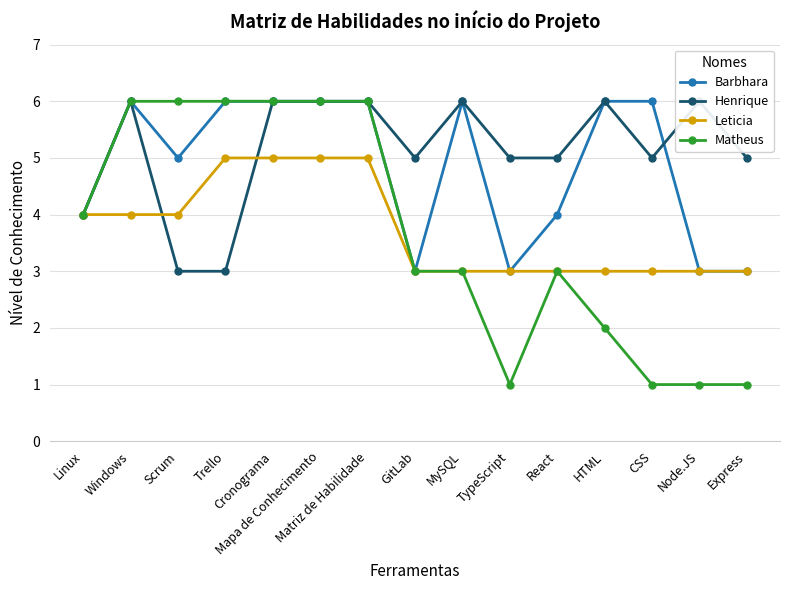

How many interior local valleys does the Henrique series have?

2